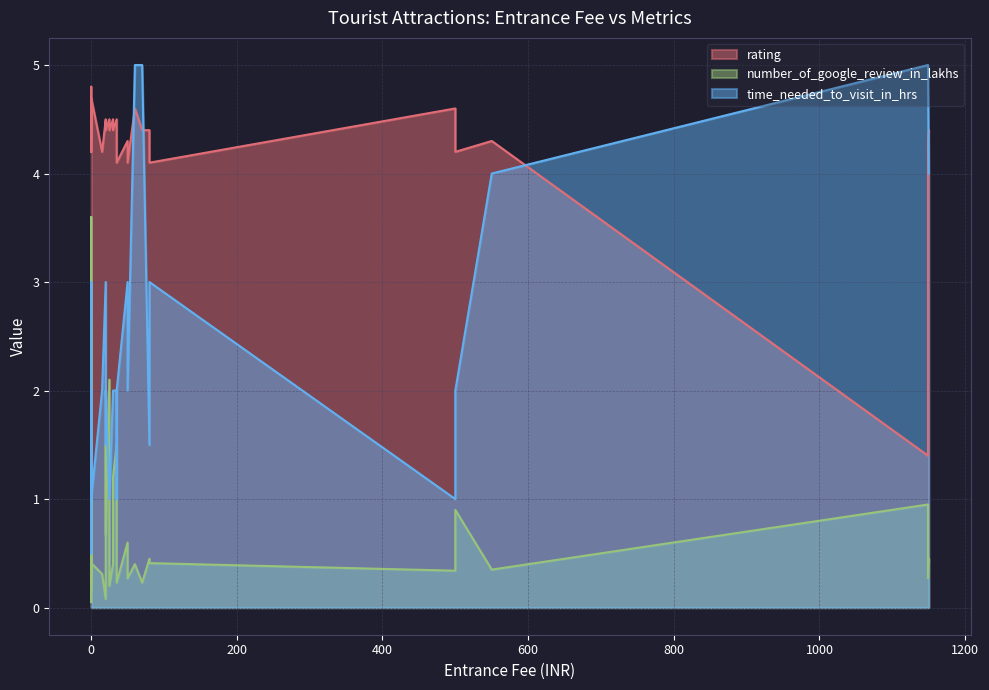

How many interior local valleys does the time_needed_to_visit_in_hrs series have?

8